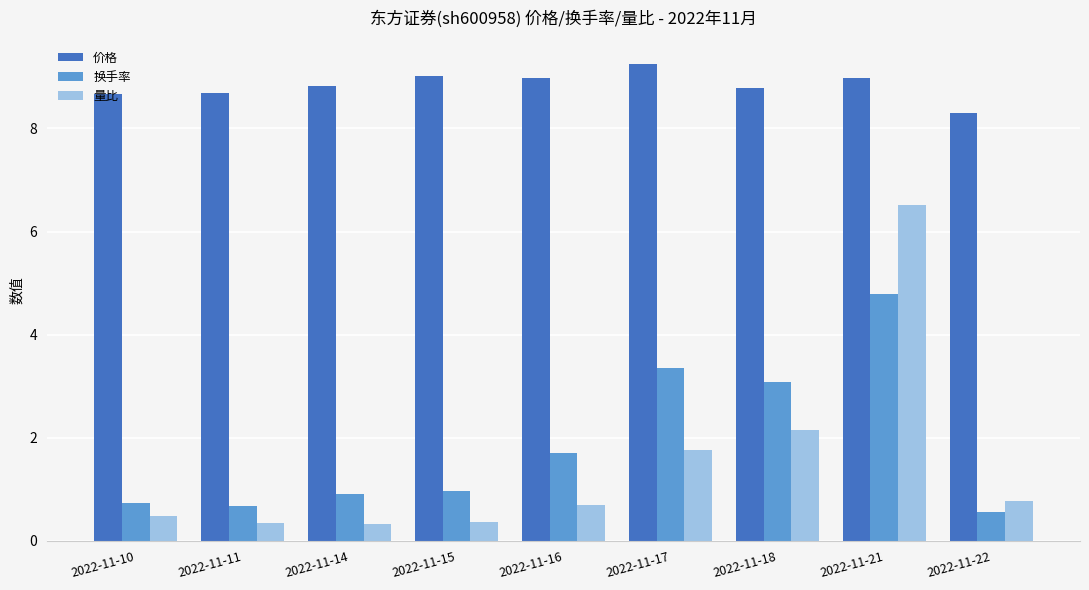

How many bars are there in total?

27